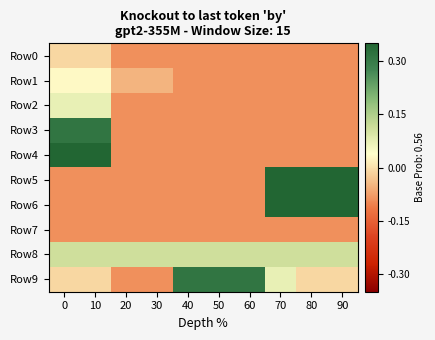

Reading right to left, list all the values displayed in this chart.

Row0: 90=-0.1	80=-0.1	70=-0.1	60=-0.1	50=-0.1	40=-0.1	30=-0.1	20=-0.1	10=-0.0	0=-0.0
Row1: 90=-0.1	80=-0.1	70=-0.1	60=-0.1	50=-0.1	40=-0.1	30=-0.0	20=-0.0	10=0.0	0=0.0
Row2: 90=-0.1	80=-0.1	70=-0.1	60=-0.1	50=-0.1	40=-0.1	30=-0.1	20=-0.1	10=0.1	0=0.1
Row3: 90=-0.1	80=-0.1	70=-0.1	60=-0.1	50=-0.1	40=-0.1	30=-0.1	20=-0.1	10=0.3	0=0.3
Row4: 90=-0.1	80=-0.1	70=-0.1	60=-0.1	50=-0.1	40=-0.1	30=-0.1	20=-0.1	10=0.4	0=0.4
Row5: 90=0.4	80=0.4	70=0.4	60=-0.1	50=-0.1	40=-0.1	30=-0.1	20=-0.1	10=-0.1	0=-0.1
Row6: 90=0.4	80=0.4	70=0.4	60=-0.1	50=-0.1	40=-0.1	30=-0.1	20=-0.1	10=-0.1	0=-0.1
Row7: 90=-0.1	80=-0.1	70=-0.1	60=-0.1	50=-0.1	40=-0.1	30=-0.1	20=-0.1	10=-0.1	0=-0.1
Row8: 90=0.1	80=0.1	70=0.1	60=0.1	50=0.1	40=0.1	30=0.1	20=0.1	10=0.1	0=0.1
Row9: 90=-0.0	80=-0.0	70=0.1	60=0.3	50=0.3	40=0.3	30=-0.1	20=-0.1	10=-0.0	0=-0.0